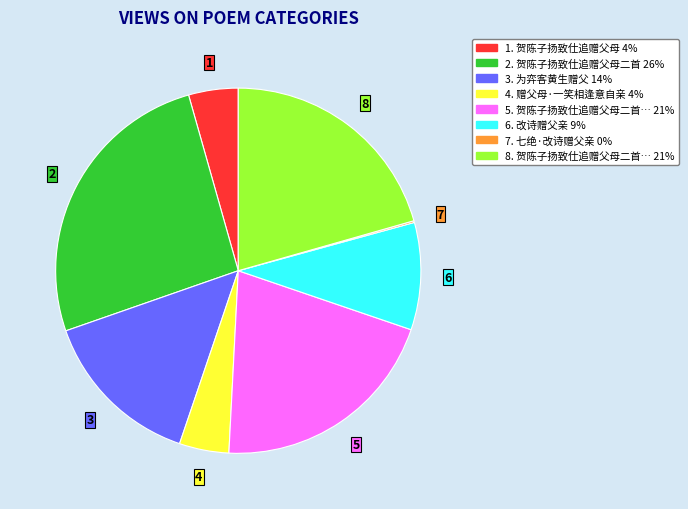

Is there a majority slice in this chart?

No